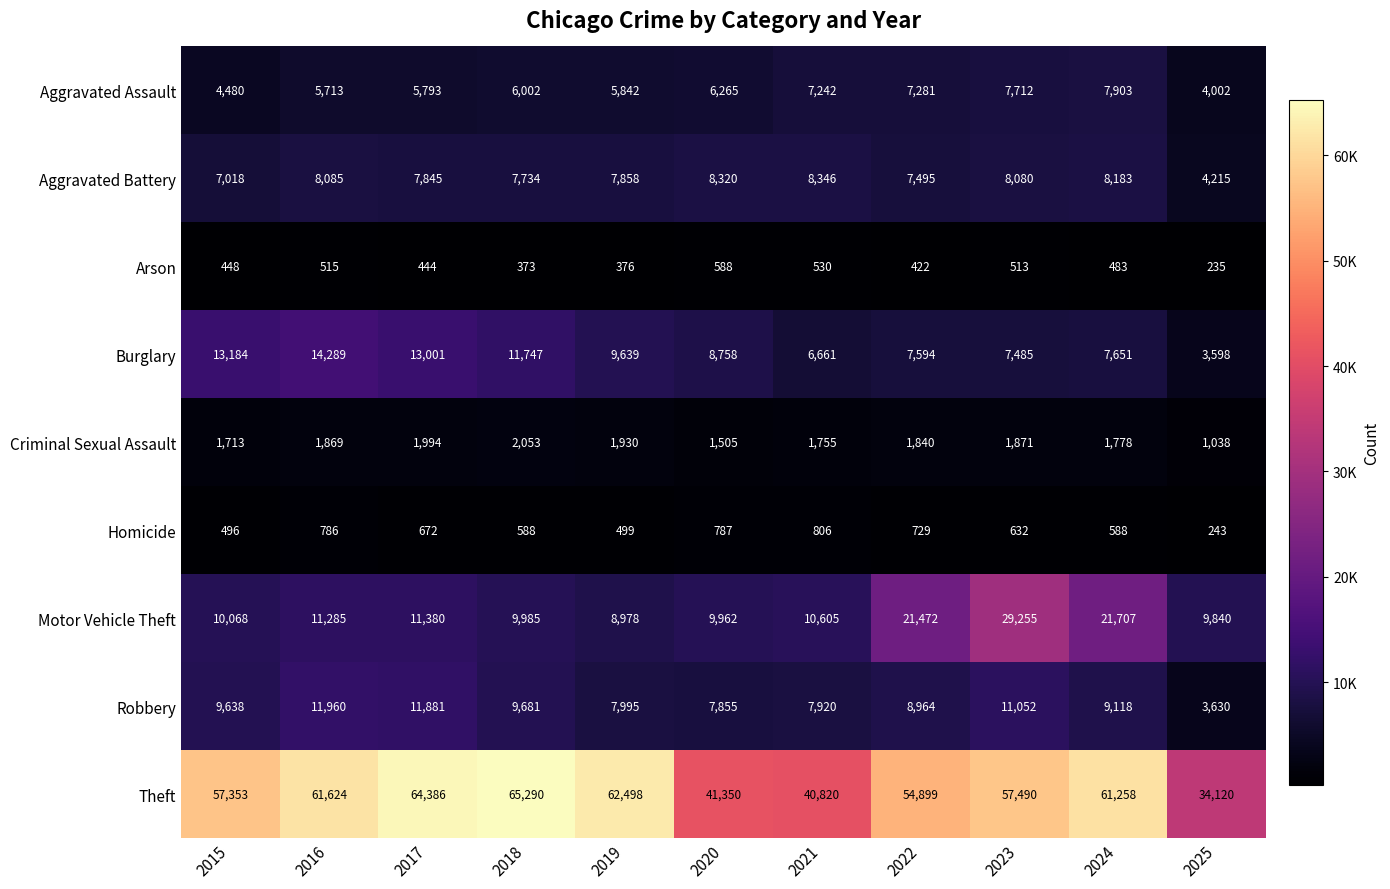

Rank the series by their maximum value, from lowest to highest.

Arson, Homicide, Criminal Sexual Assault, Aggravated Assault, Aggravated Battery, Robbery, Burglary, Motor Vehicle Theft, Theft